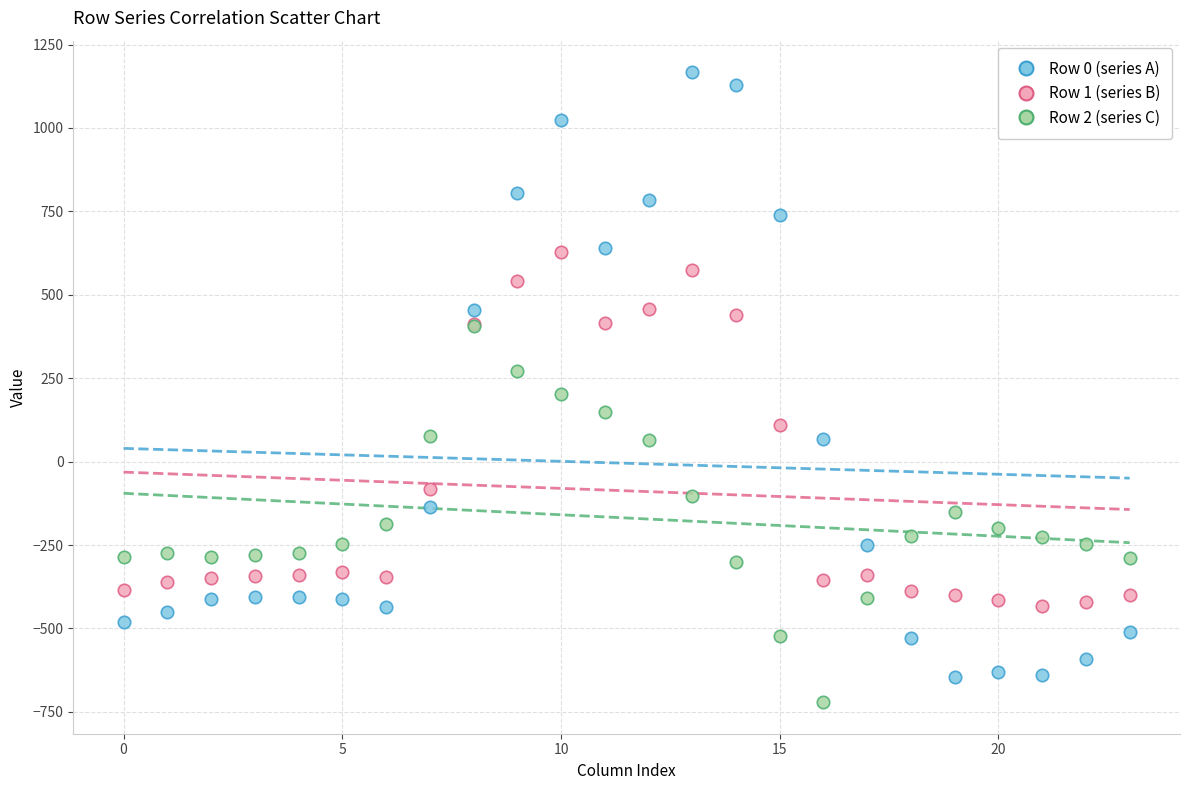

Which series contains the highest Y value?

Row 0 (series A)